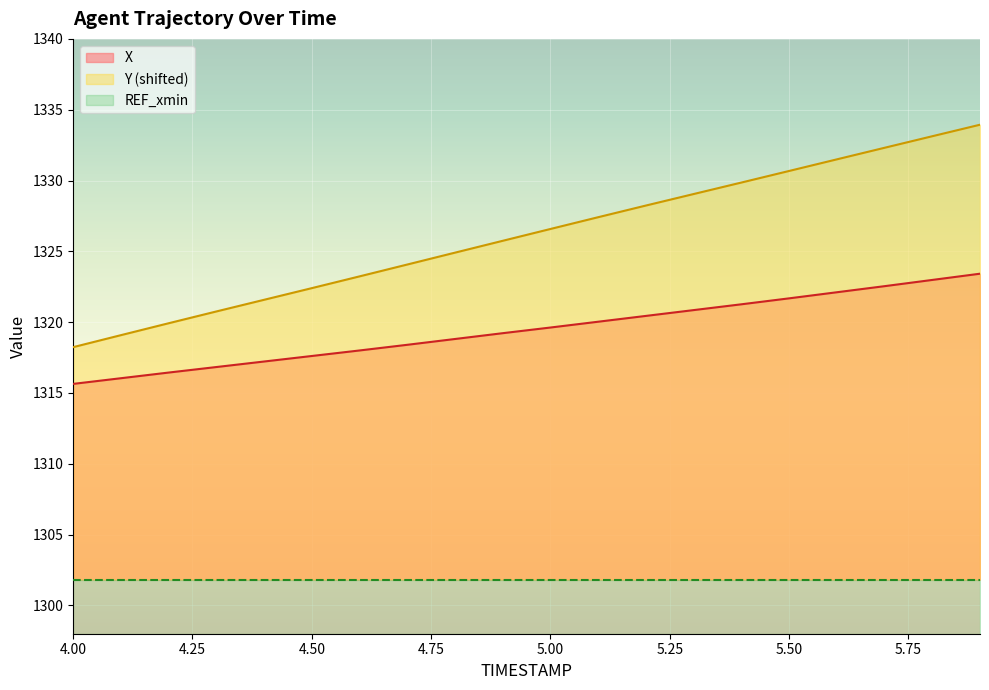

True or false: Y and X cross at least once.

False